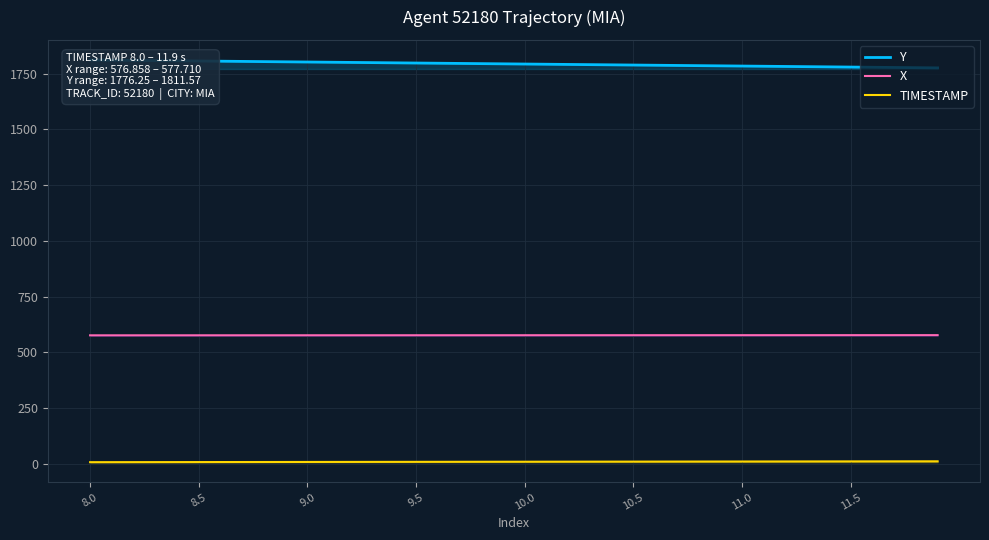

True or false: TIMESTAMP and X intersect in this chart.

False